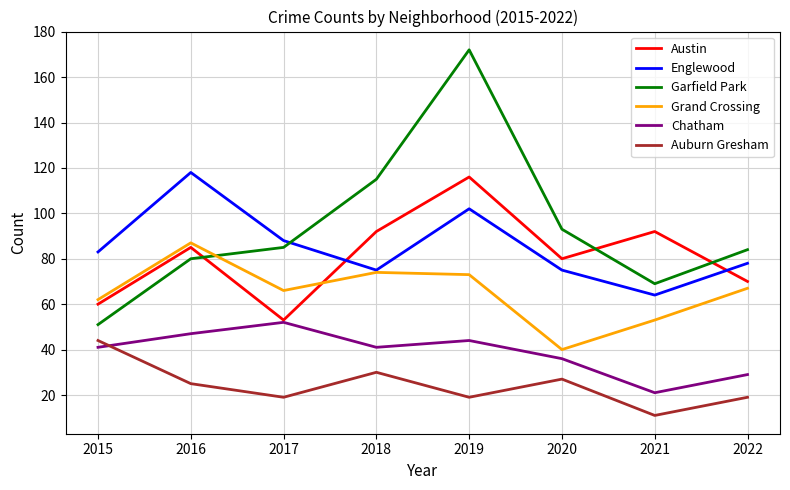

Reading right to left, transcribe all the data shown in this chart.

Austin: 70	92	80	116	92	53	85	60
Englewood: 78	64	75	102	75	88	118	83
Garfield Park: 84	69	93	172	115	85	80	51
Grand Crossing: 67	53	40	73	74	66	87	62
Chatham: 29	21	36	44	41	52	47	41
Auburn Gresham: 19	11	27	19	30	19	25	44